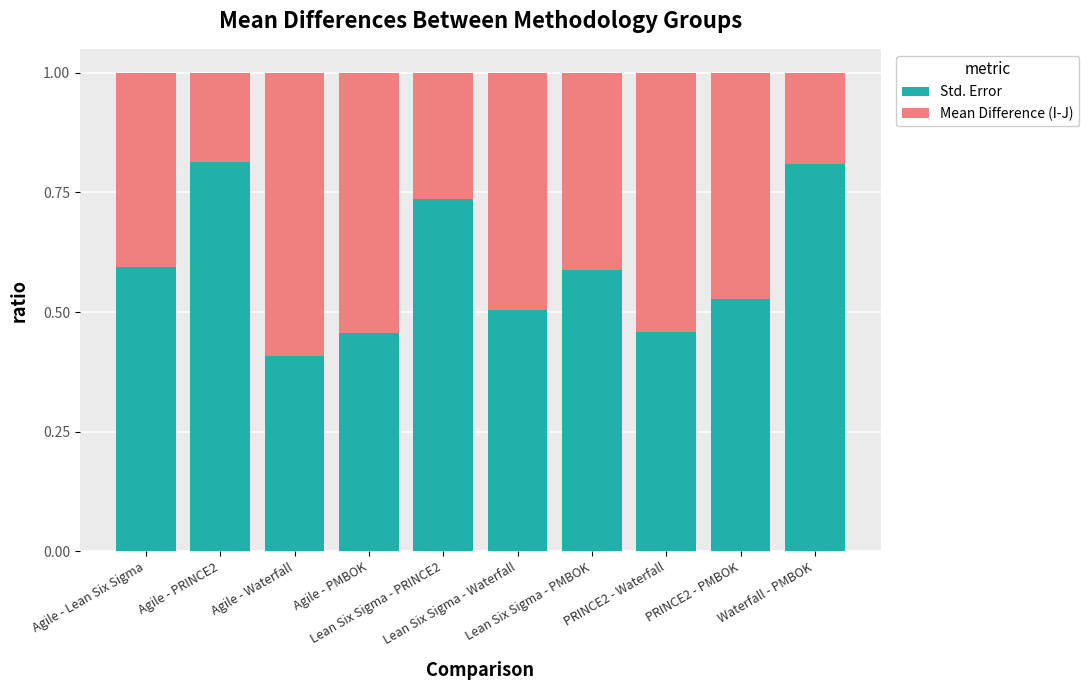

List the series in order of their peak value, lowest first.

Mean Difference (I-J), Std. Error